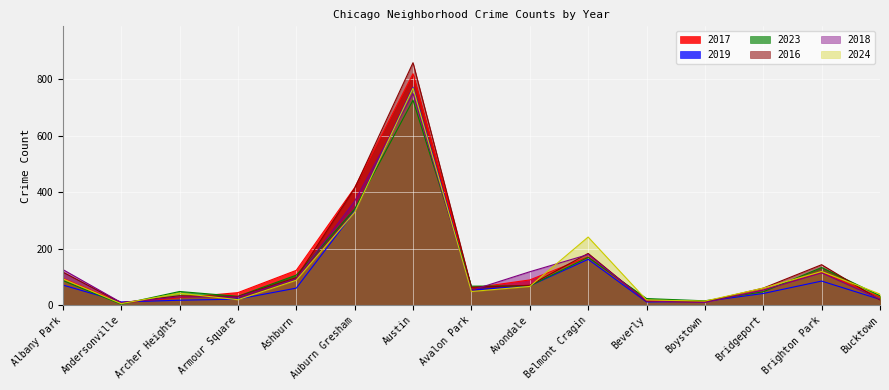

True or false: 2024 has a value of 48 at Avalon Park.

True